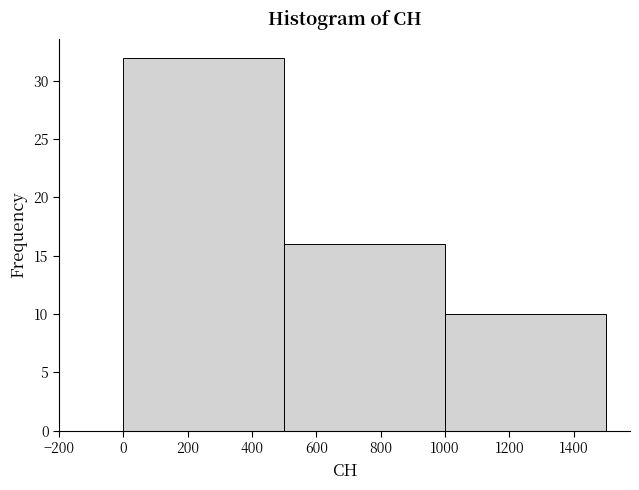

Reading left to right, transcribe this chart: for each bar, give the range it covers on the x-axis and its height. The values are not printed on the chart, so give them approximately, as read against the axis.

0 to 500: 32
500 to 1000: 16
1000 to 1500: 10